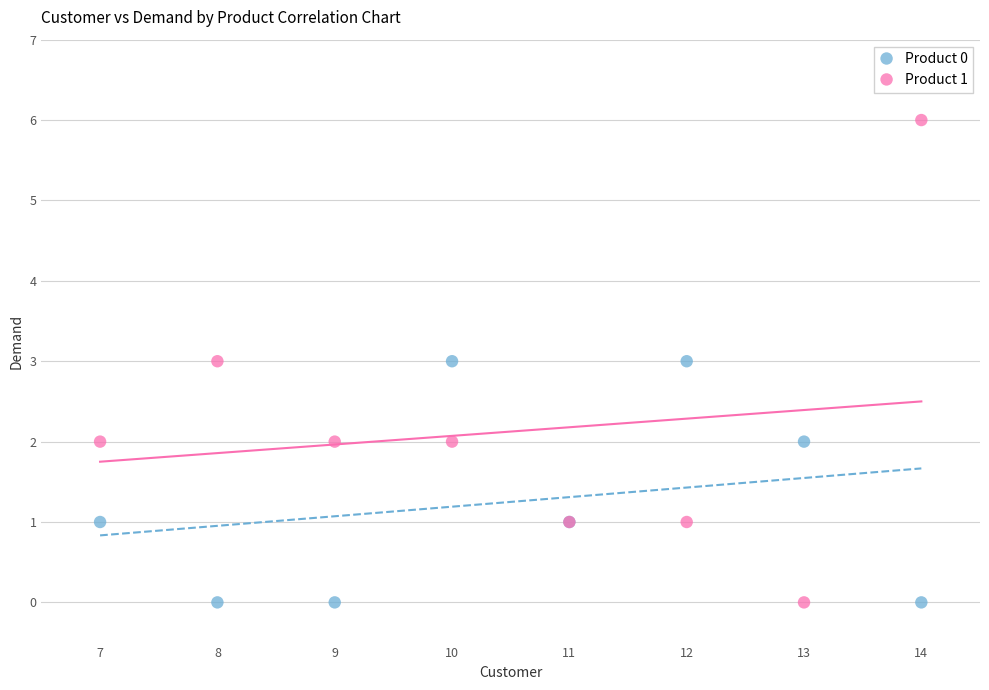

What is the X range (max minus min) for the scatter plot?

7